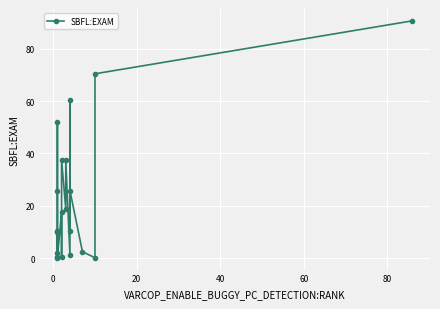

Is it true that the value at 7 is 12.2?

False